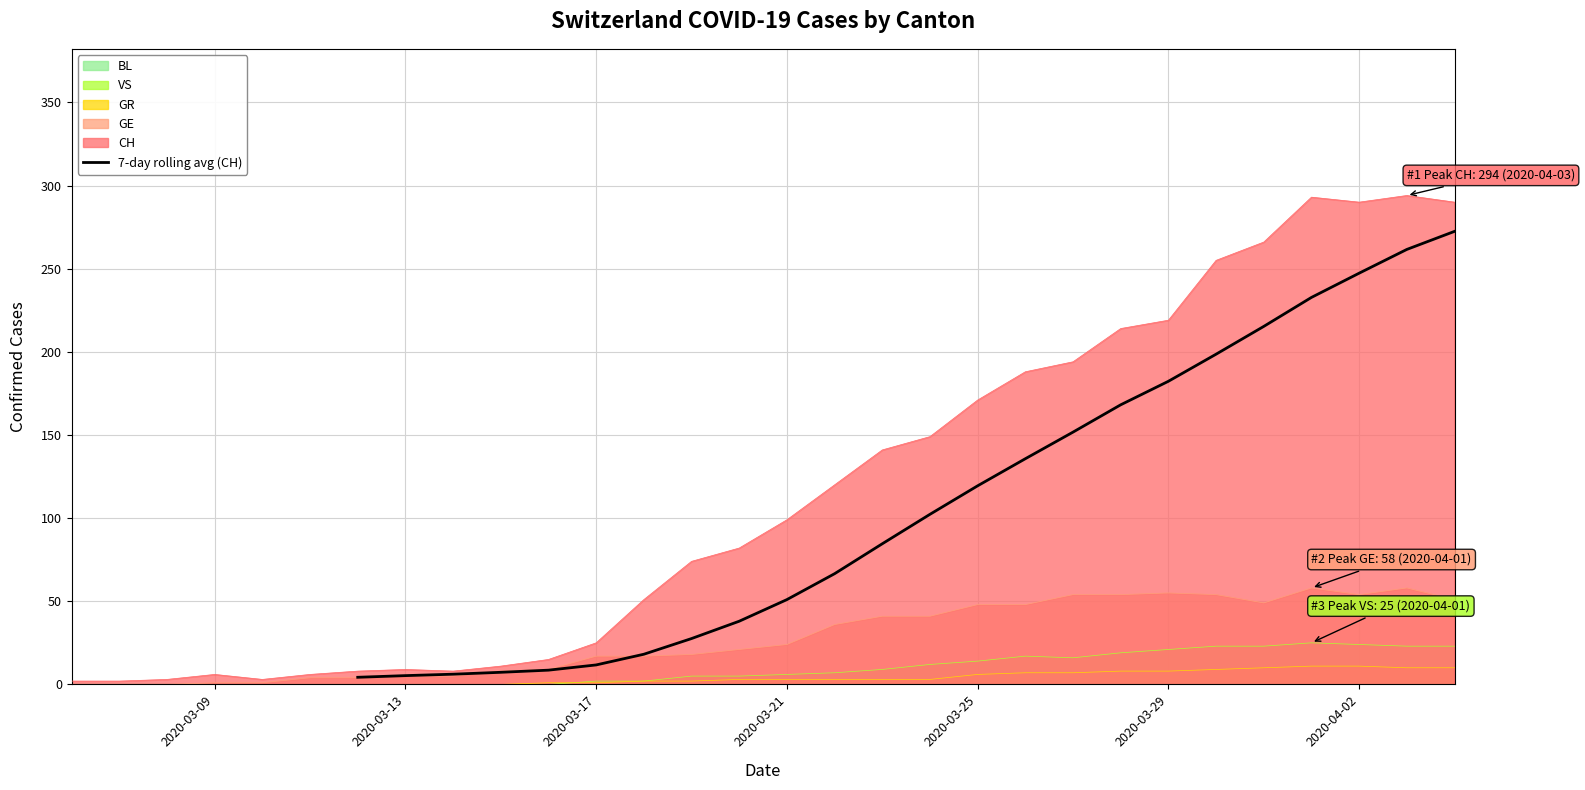

True or false: the data has more than 1 interior local peaks.

False